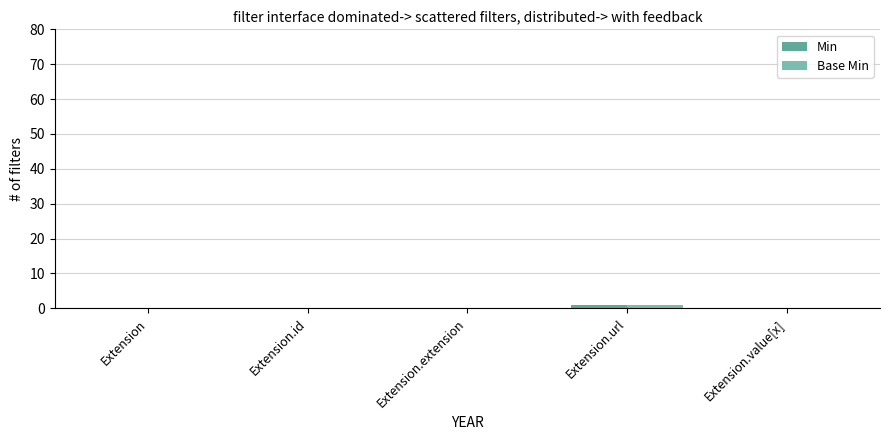

What is the approximate value of Min at Extension.url?

1